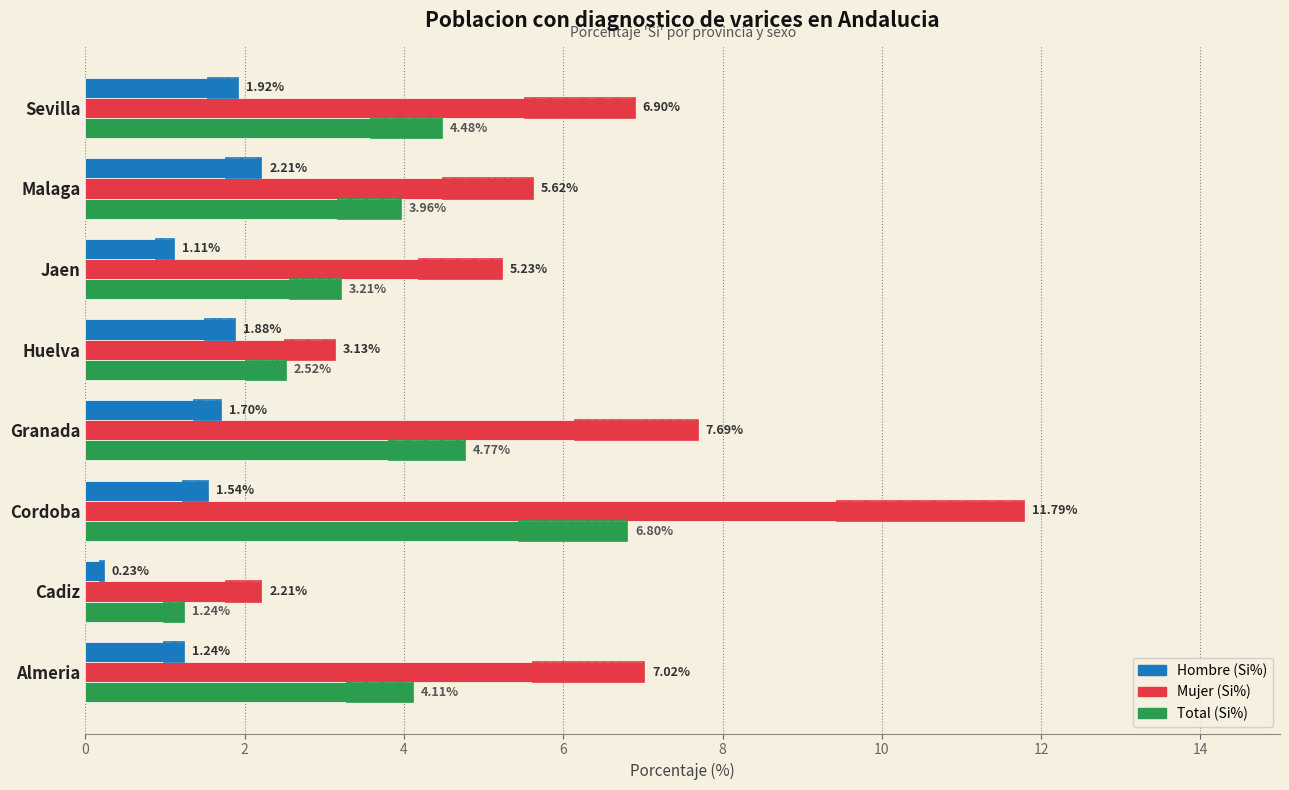

Which has a higher value, Sevilla or Cadiz?

Sevilla